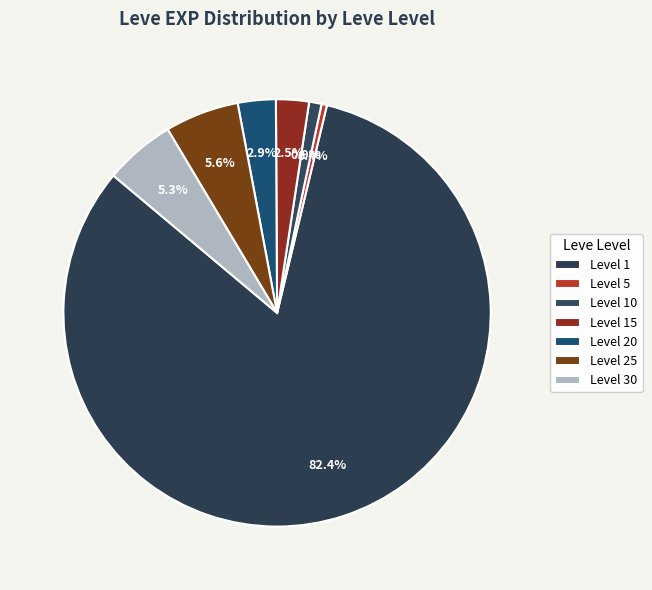

Which slice is the smallest?

5